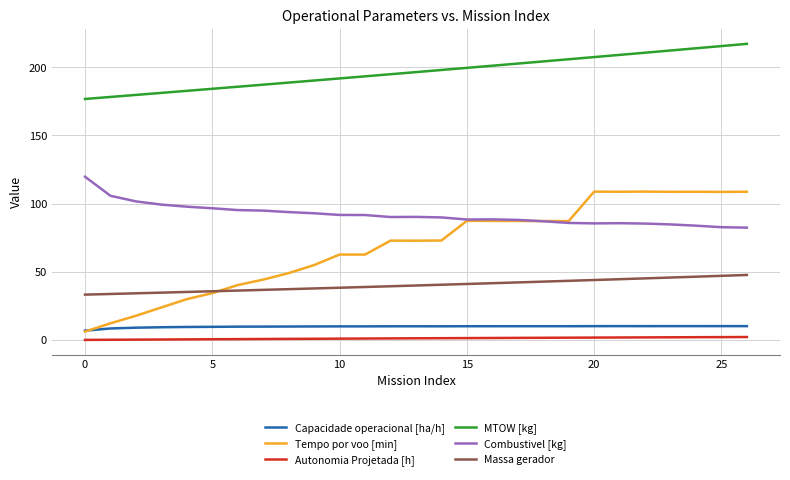

What is the highest value of the Combustivel [kg] series?

119.7